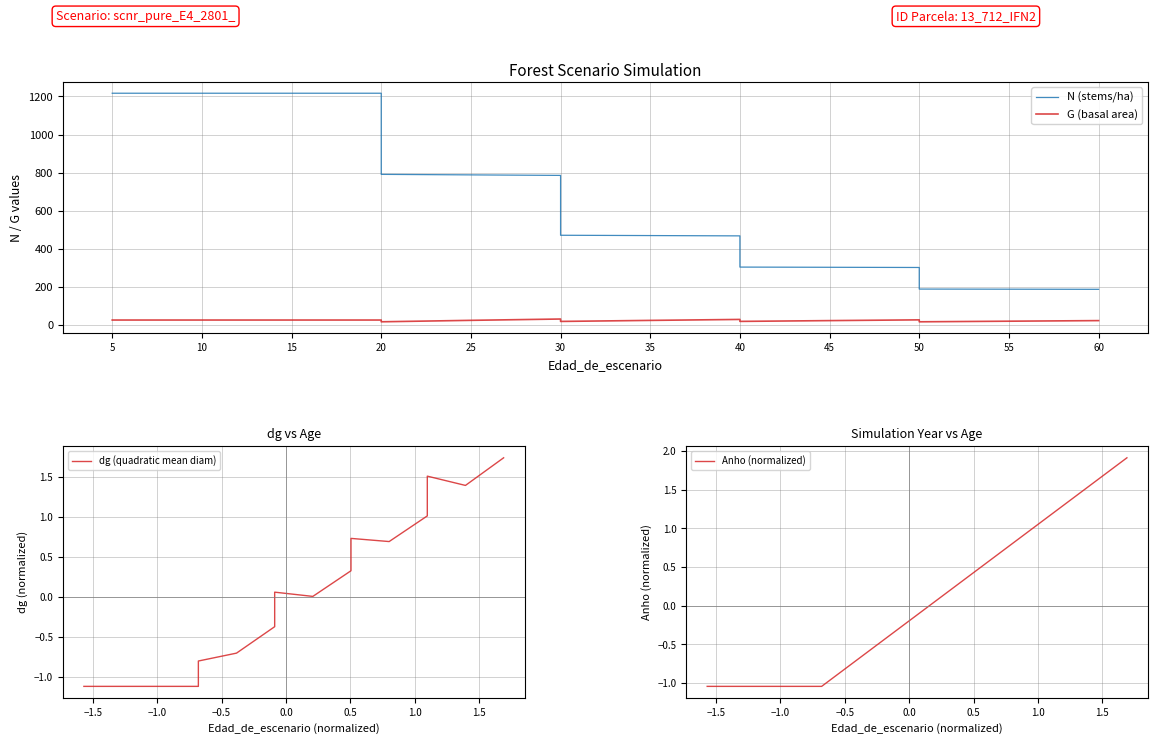

Which series has the largest total across all categories?

N (stems/ha)